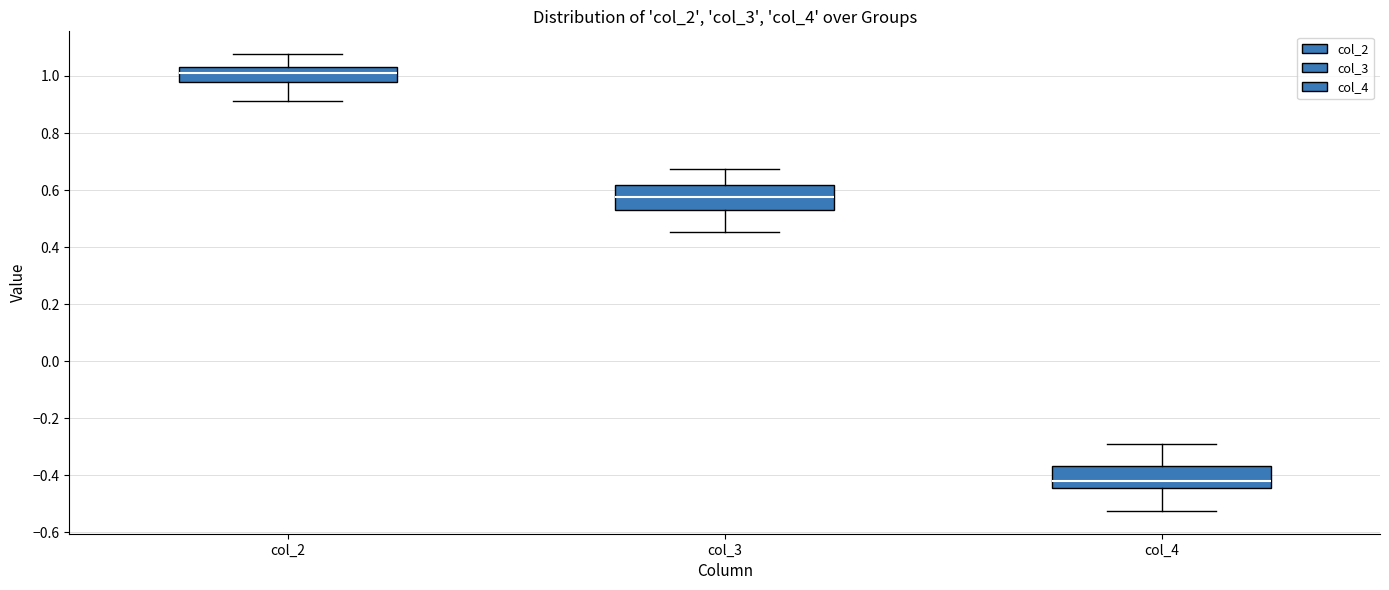

Reading left to right, transcribe this box plot: for each box, give where its median line is, the range the box spans, and where its two whiskers end, as read against the y-axis. The values are not printed on the chart, so give them approximately, as read against the axis.

col_2: median 1.02, box 0.98 to 1.04, whiskers 0.92 to 1.08
col_3: median 0.58, box 0.52 to 0.62, whiskers 0.46 to 0.68
col_4: median -0.42, box -0.44 to -0.36, whiskers -0.52 to -0.30